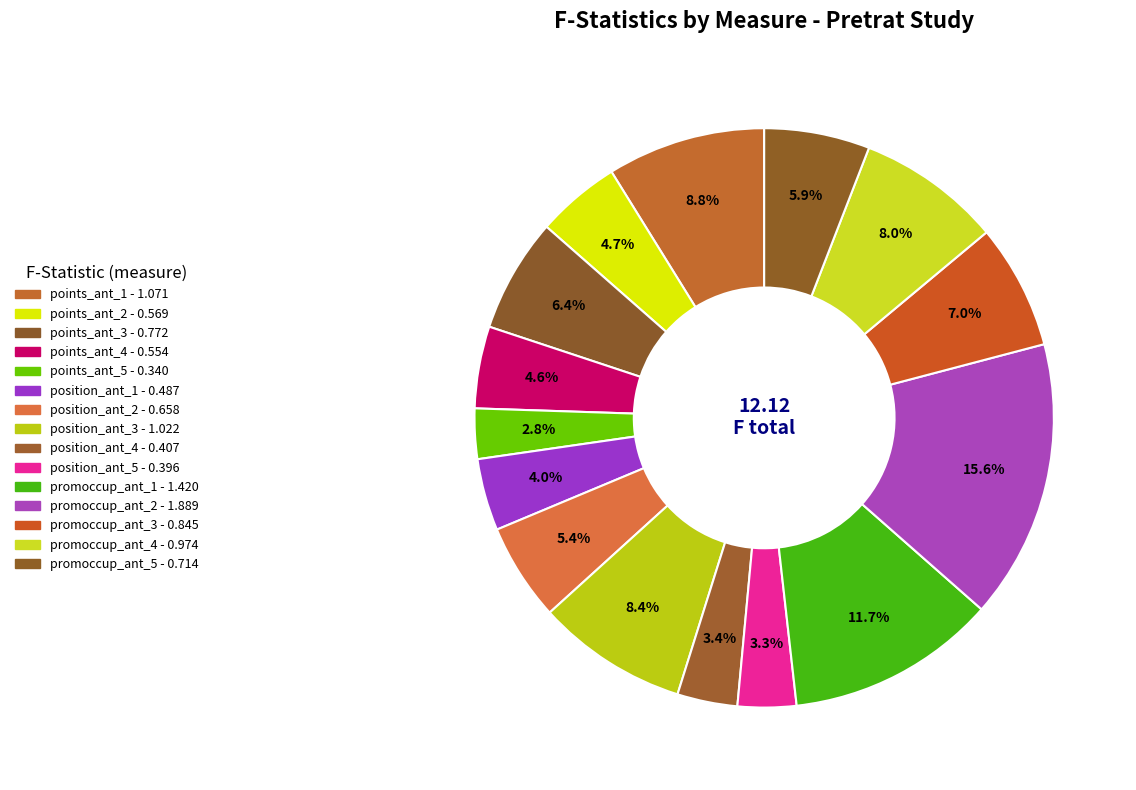

What percentage do position_ant_5 and points_ant_3 together represent?

9.6%